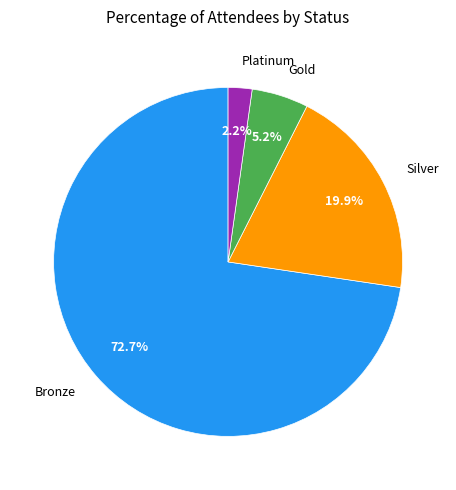

What is the largest slice in the pie chart?

Bronze